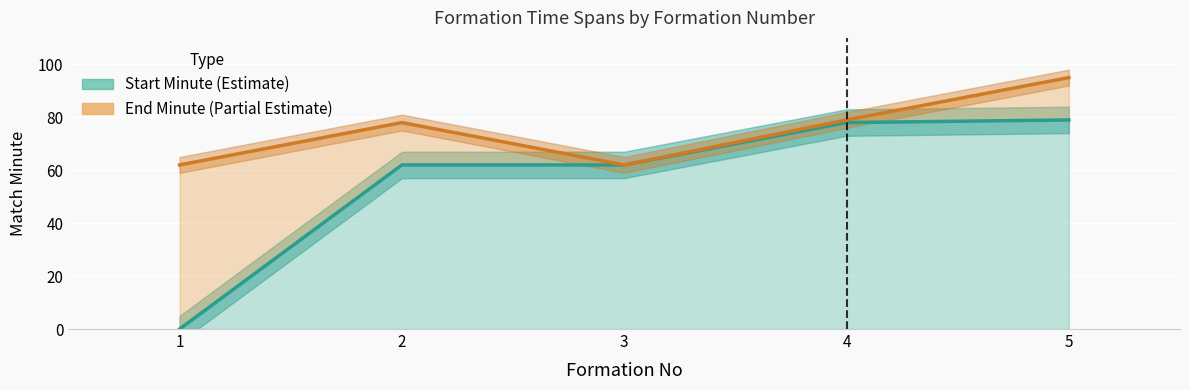

Which series has the largest total across all categories?

endMinuteExpanded